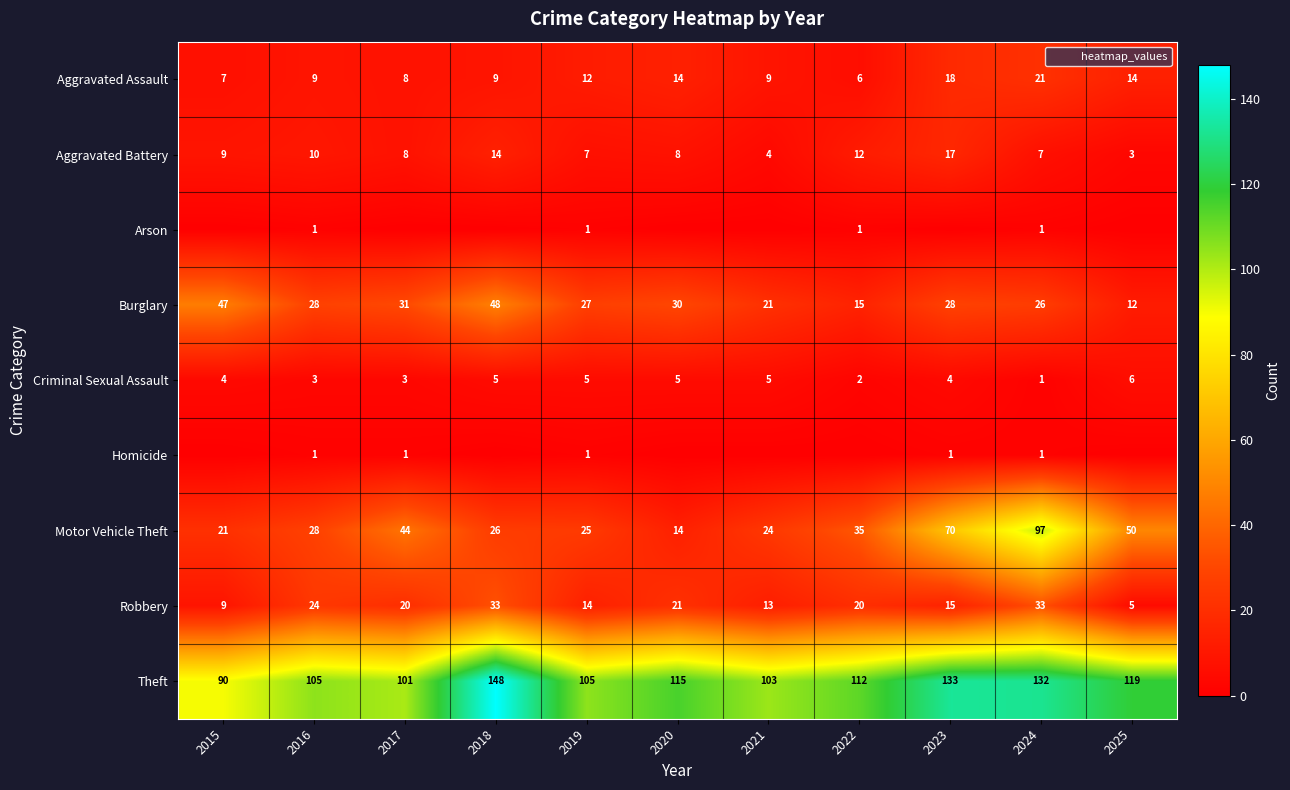

Is it true that Homicide equals 1 at 2024?

True